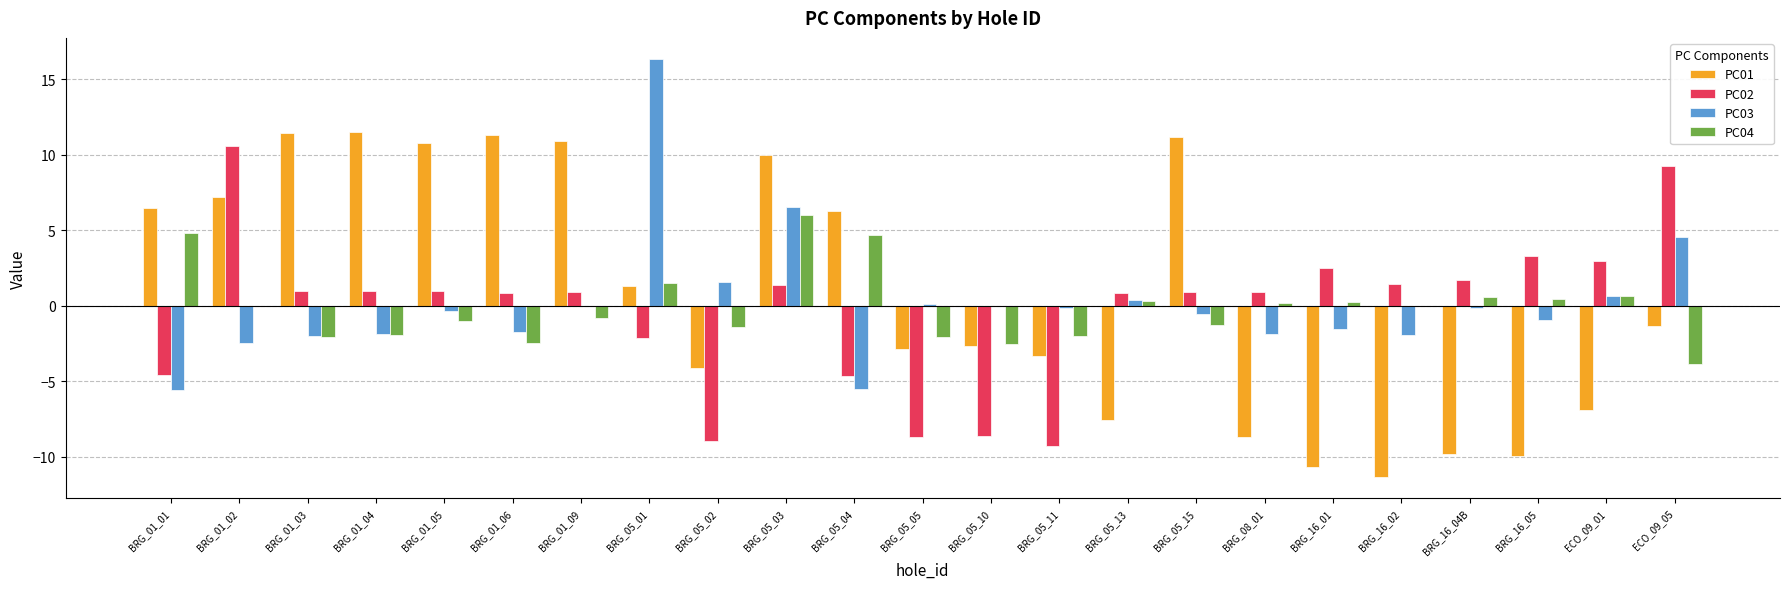

At which label does PC03 reach its peak?

BRG_05_01